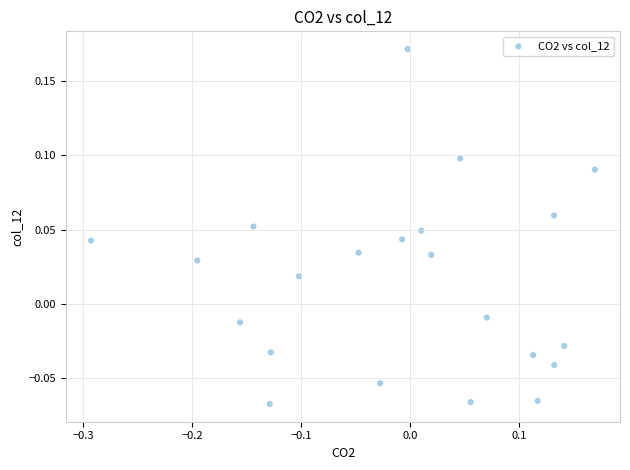

What is the range of X values (max minus min)?

0.5